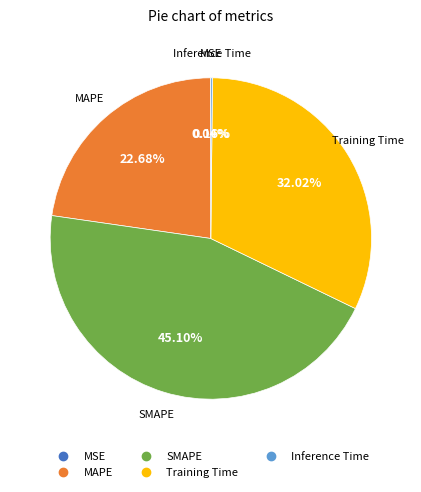

To the nearest percent, what is the average slice percentage?

20%